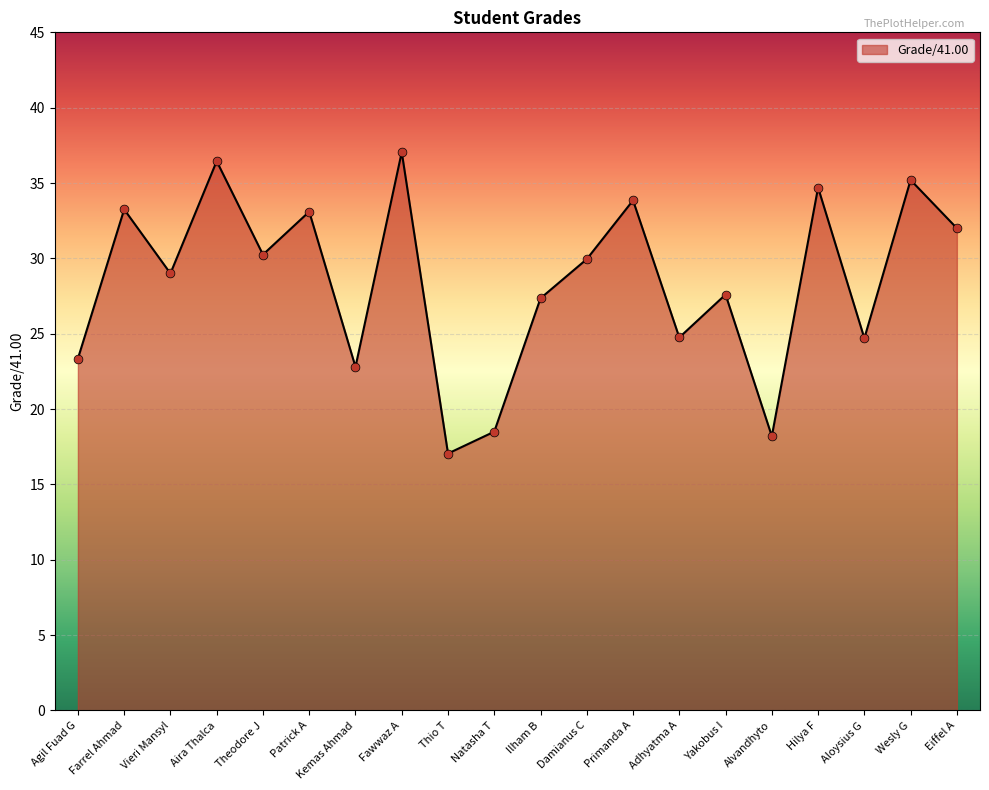

Between Eiffel A and Damianus C, which is larger?

Eiffel A